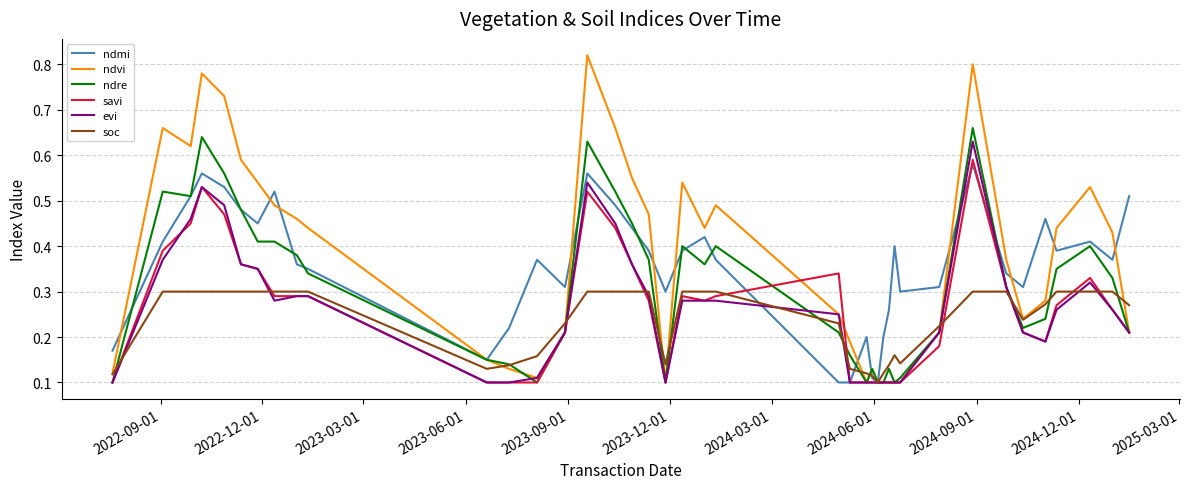

Which series has the largest range (max minus min)?

ndvi